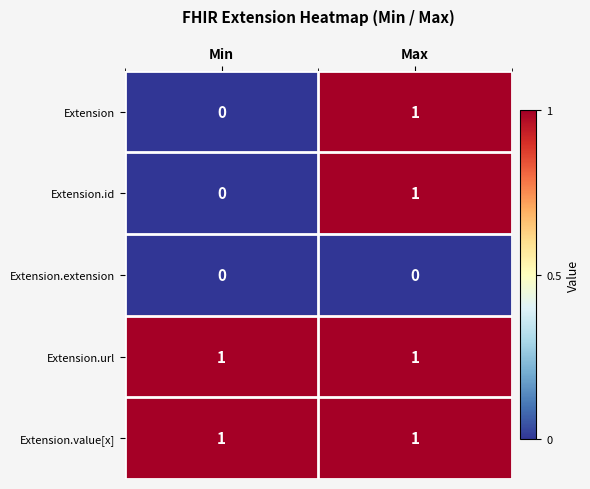

Count the number of data series in this chart.

5